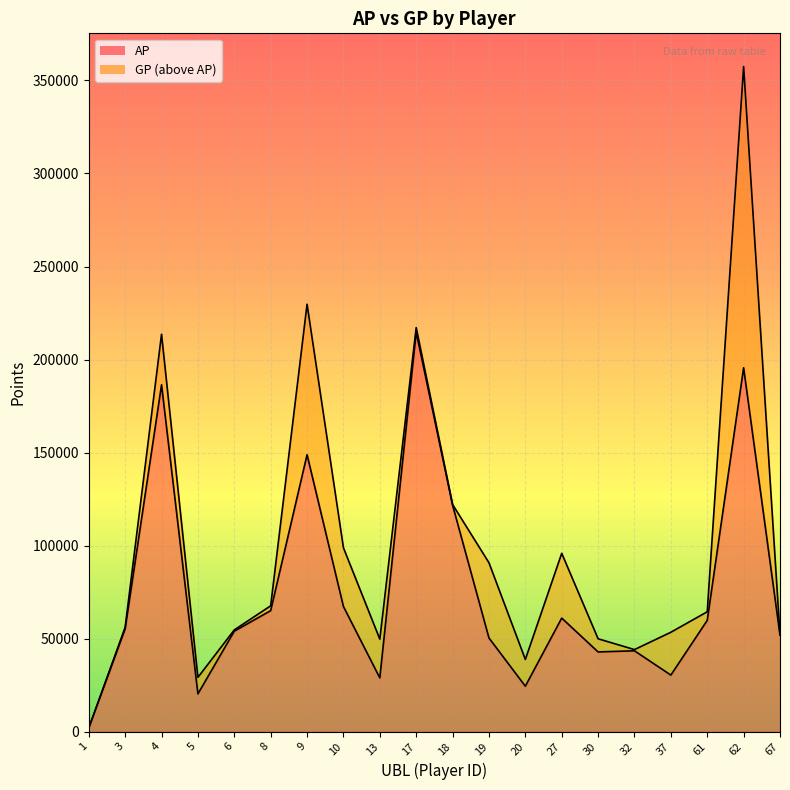

Reading left to right, extract all data points from this chart.

AP line: 1966	55211	186407	20286	53969	65020	148822	67229	28853	214699	121714	50320	24396	61006	42820	43431	30375	59786	195578	51922
GP line: 1966	56111	213581	29156	54669	67622	229723	98786	49701	217159	122069	90755	38775	95840	49889	44077	53405	64405	357462	51947